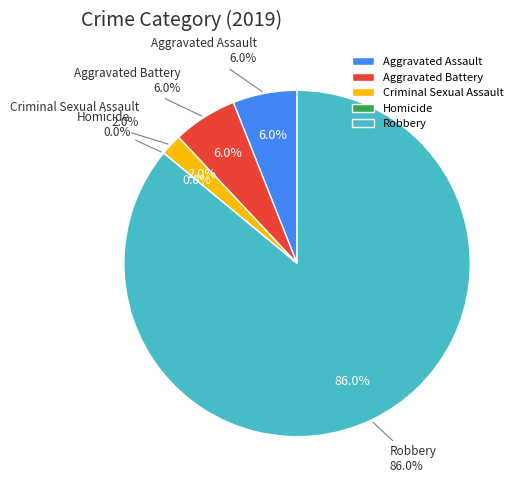

Is it true that Criminal Sexual Assault is 16% of the pie?

False